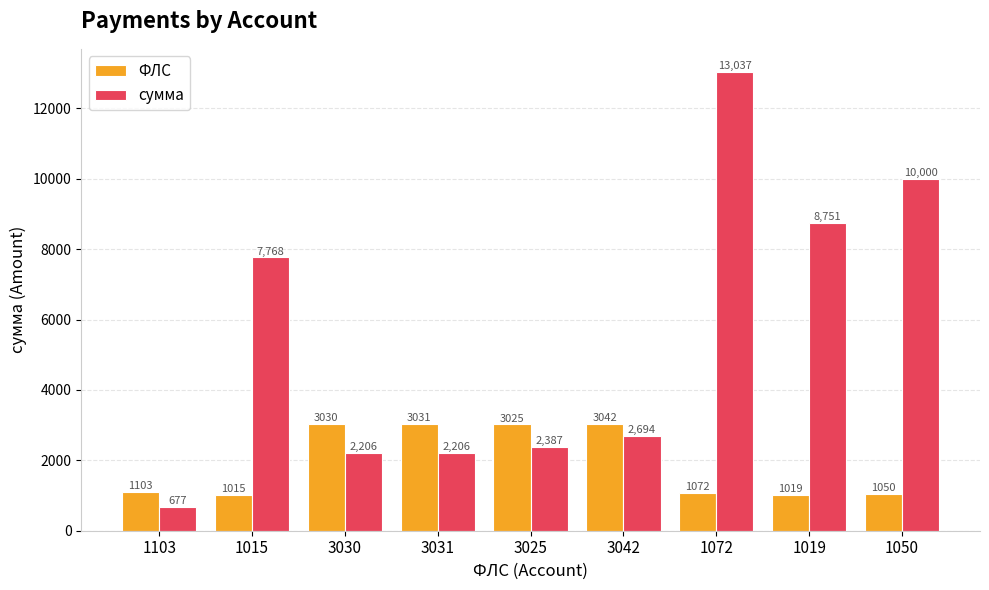

Where does the сумма series first go above 2693?

1015